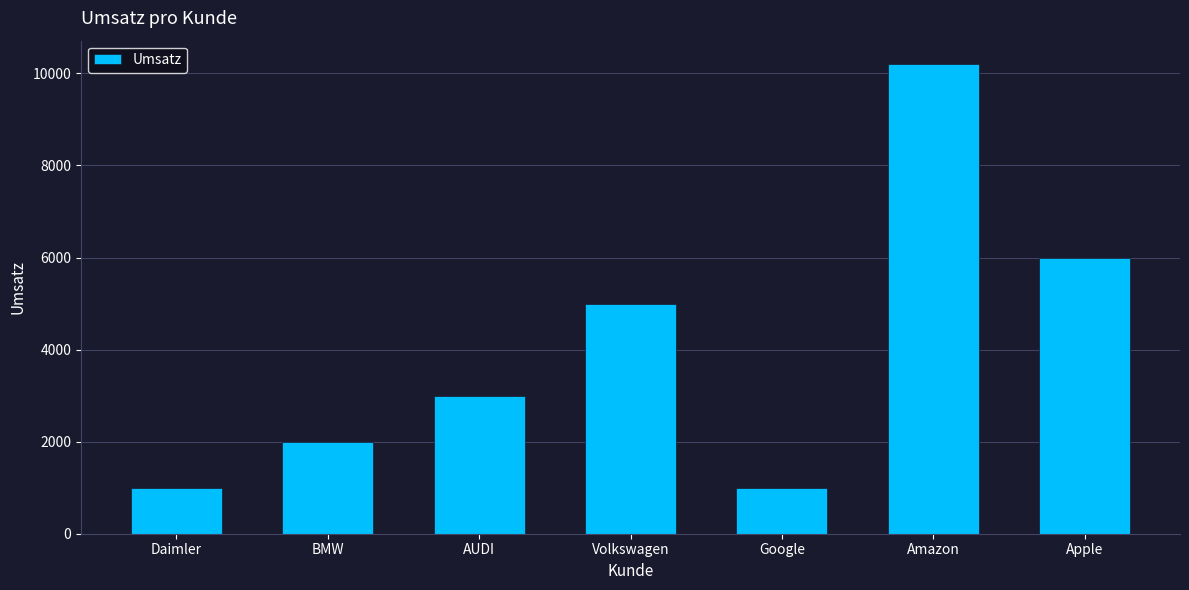

What is the minimum value shown in the chart?

1000